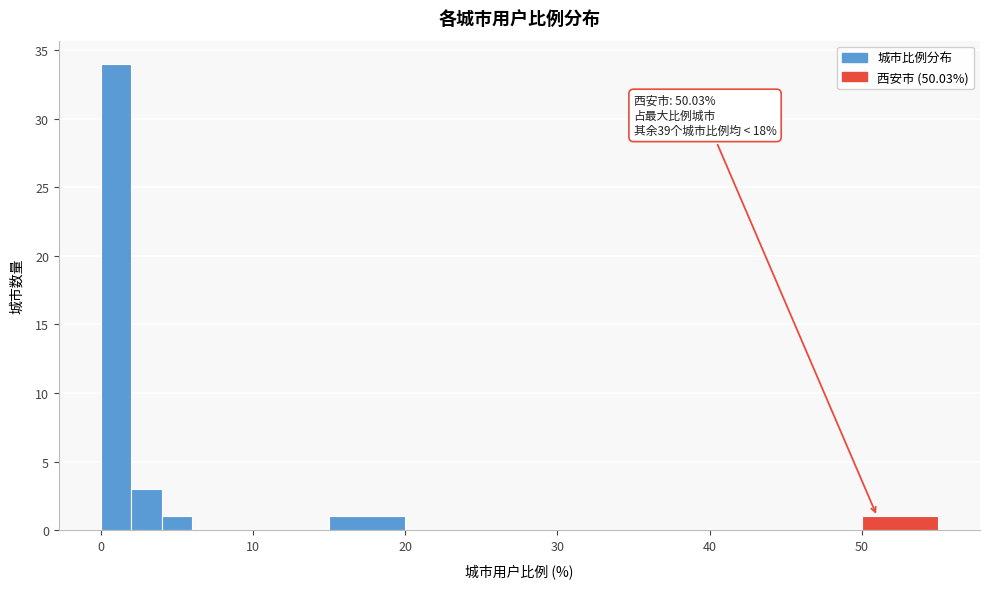

Around what value on the x-axis is the tallest bar? Give the approximate position of its centre, as read against the axis.

1